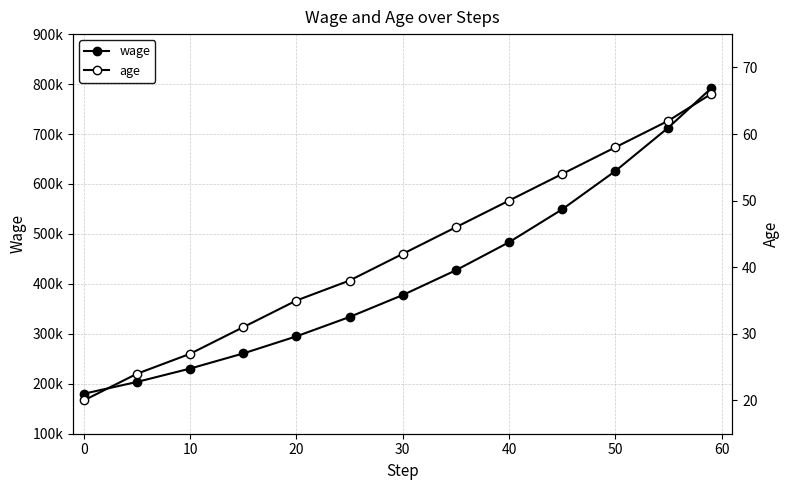

True or false: age and wage cross at least once.

False